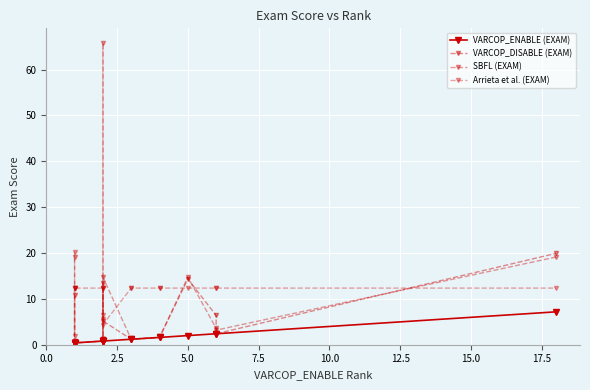

In Arrieta et al. (EXAM), how many points are lower than both neighbors (excluding endpoints)?

3